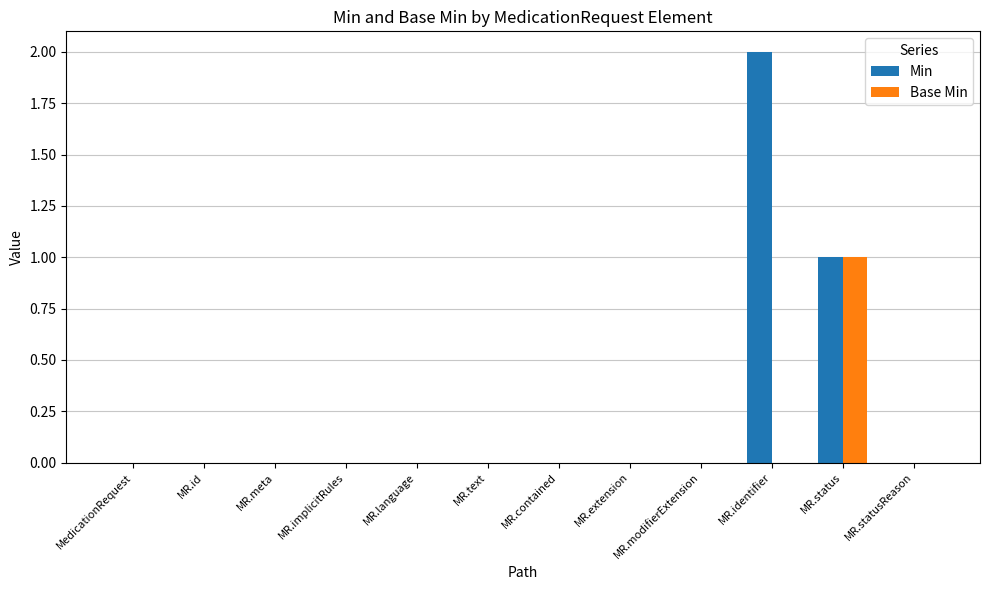

Which series has the largest total across all categories?

Min